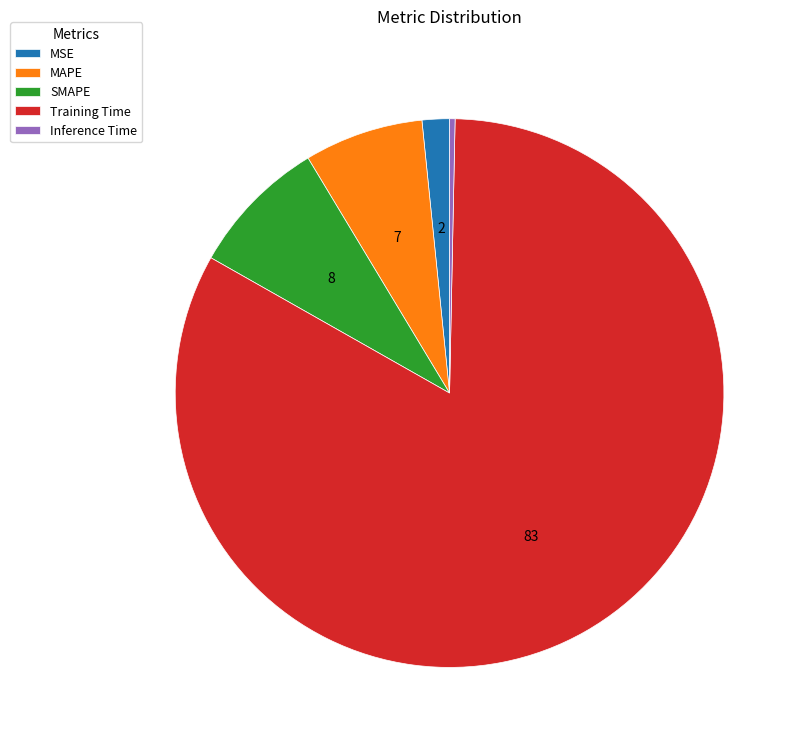

How many slices are in this pie chart?

5